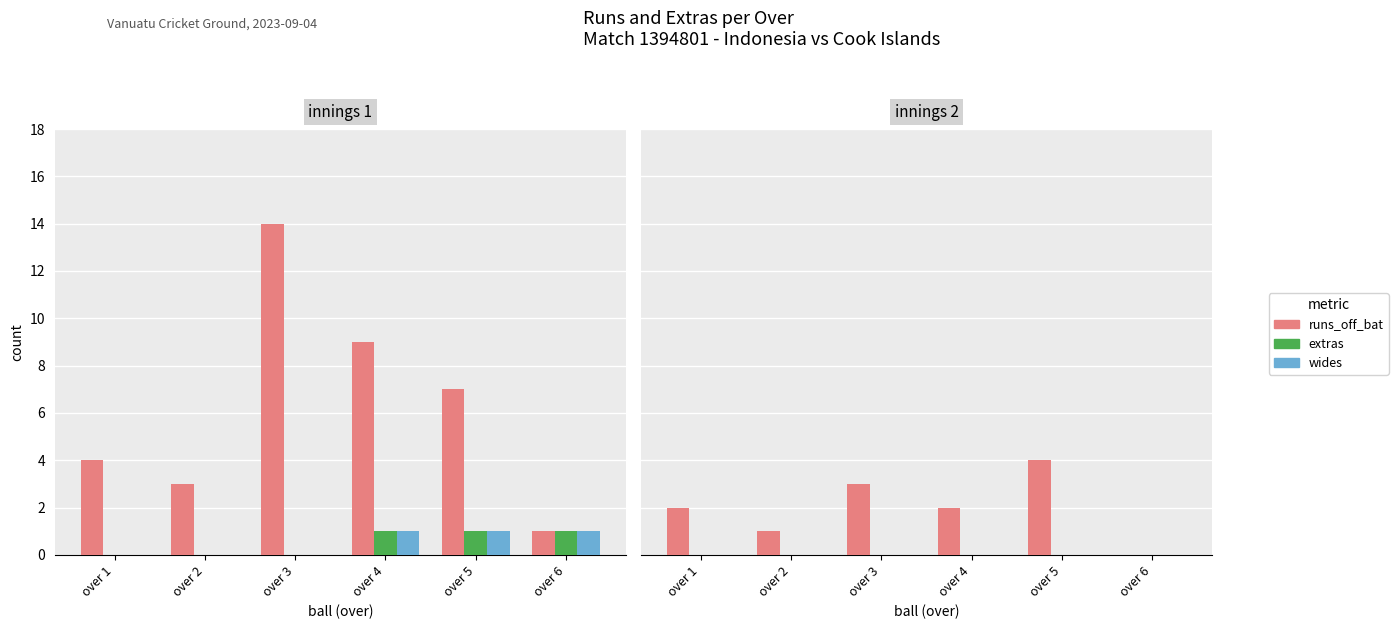

The value of wides at over 4 is 0. True or false?

True